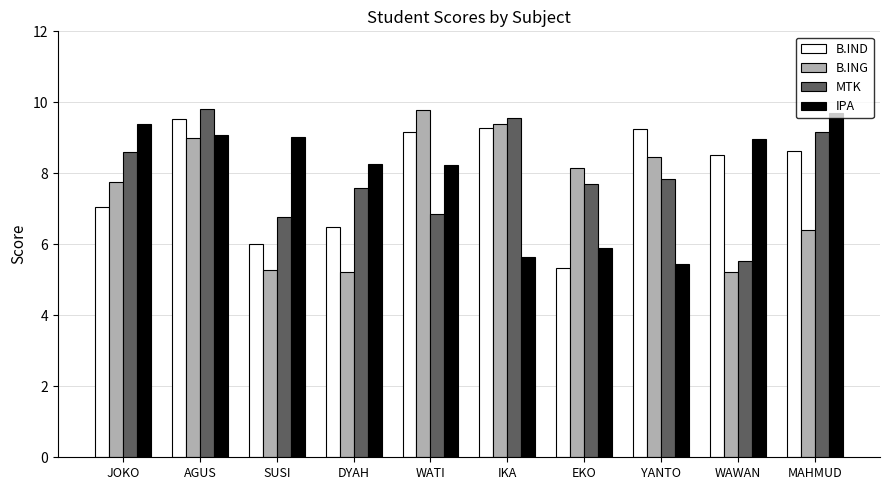

What is the sum of all MTK values?

79.4